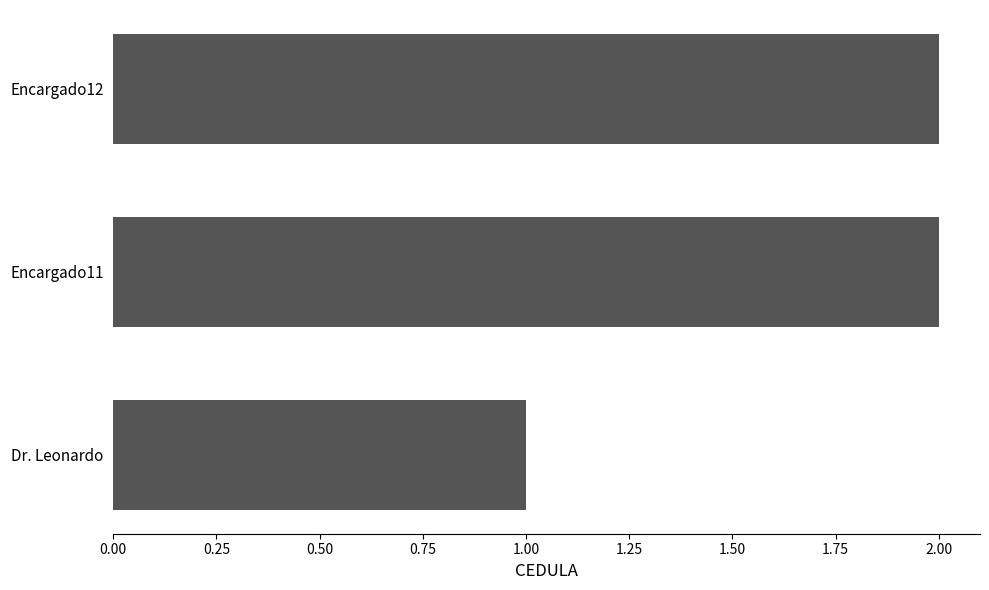

Which category has the lowest value across all series?

Dr. Leonardo